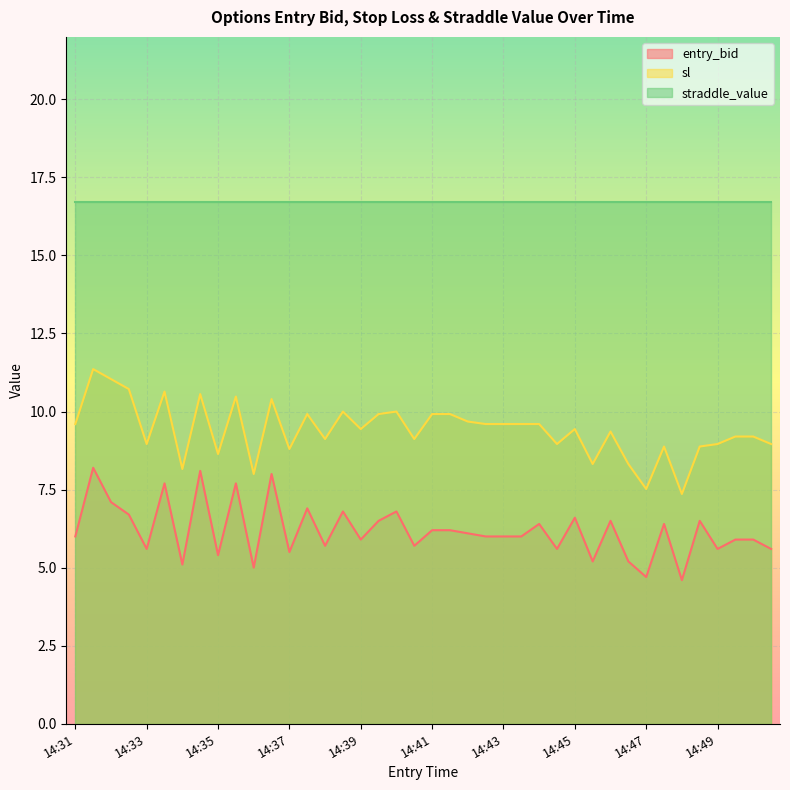

True or false: sl and entry_bid intersect in this chart.

False